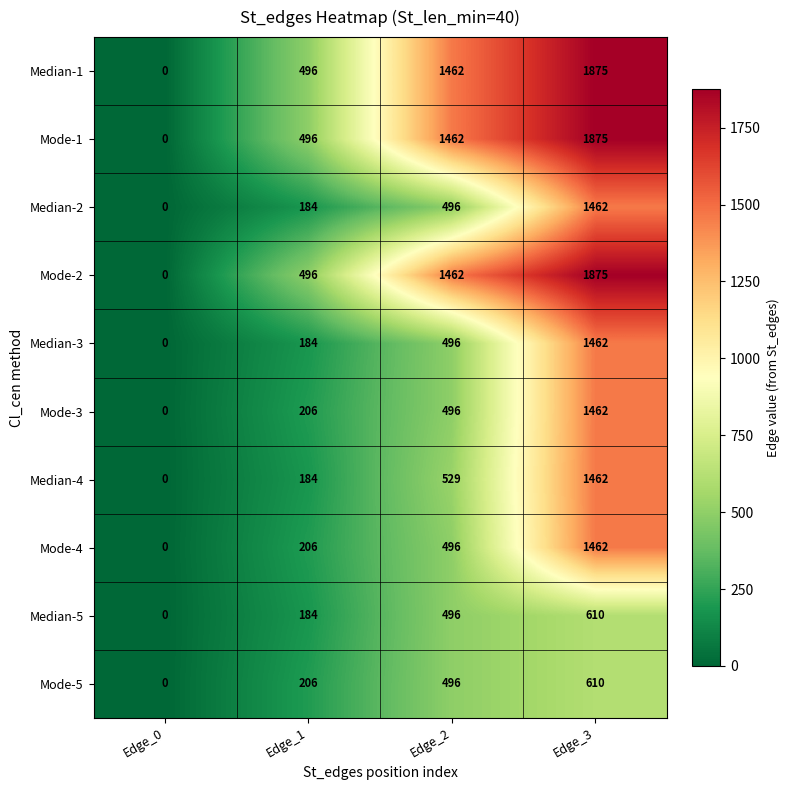

What is the difference between the highest and lowest values at Edge_3?

1265